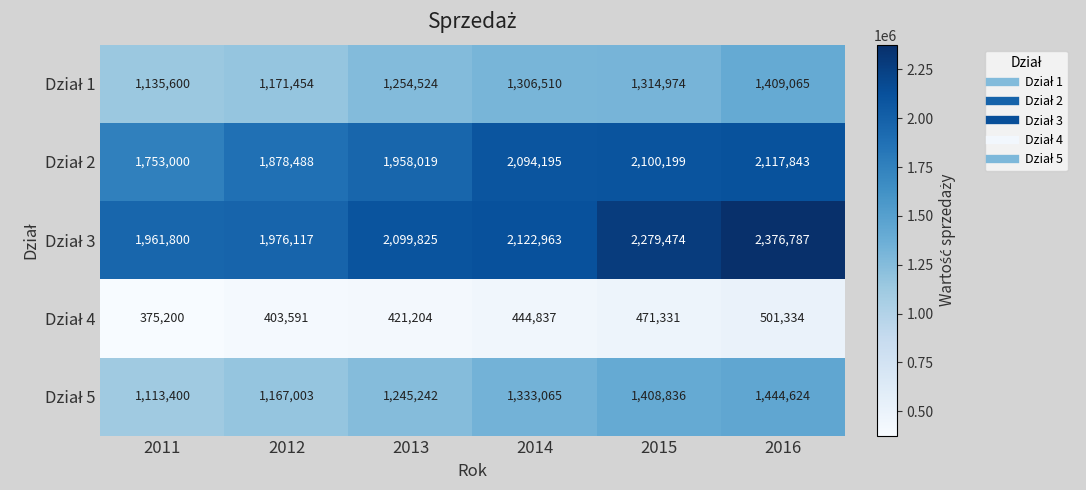

At which category does the chart reach its peak across all series?

2016